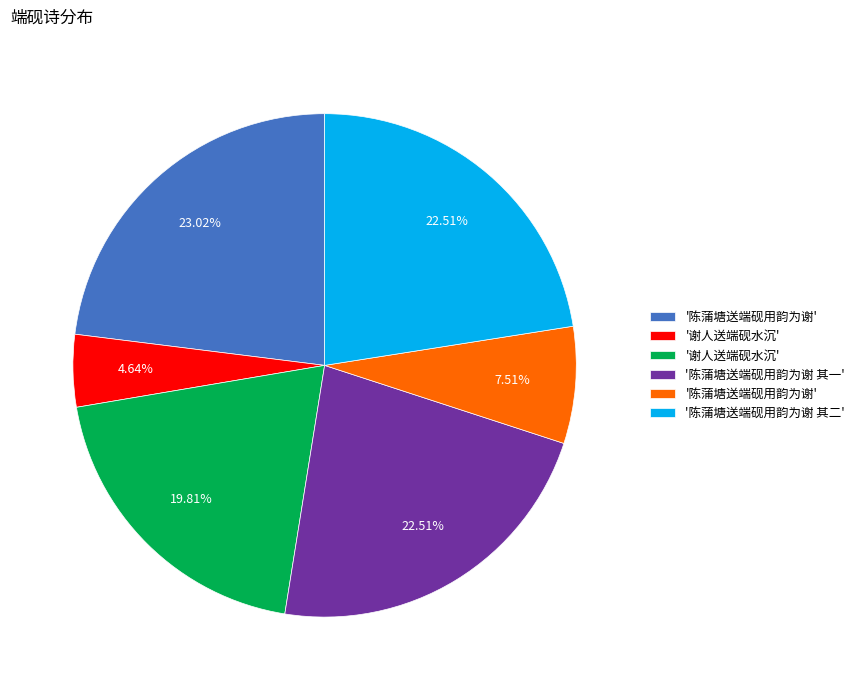

Does any single category account for the majority?

No